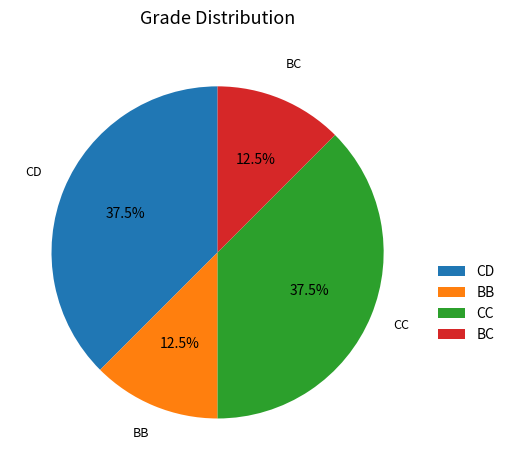

Is there a majority slice in this chart?

No